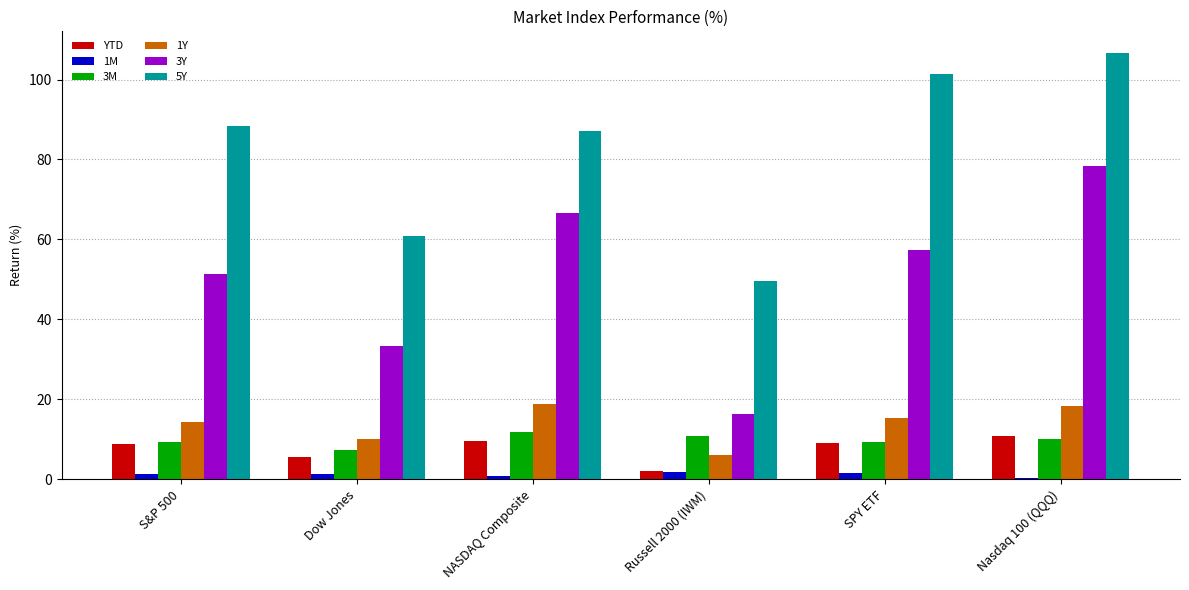

Is the value of YTD at Dow Jones greater than the value of 3Y at S&P 500?

No